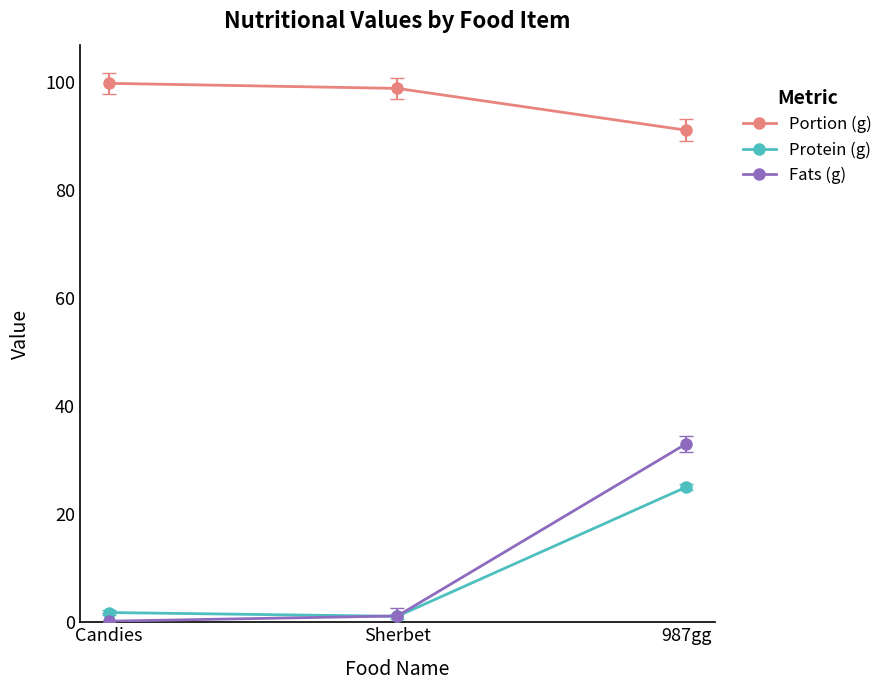

Reading left to right, transcribe all the data shown in this chart.

Portion (g): 99.7	98.8	91.0
Protein (g): 1.8	1.1	25.0
Fats (g): 0.2	1.2	33.0